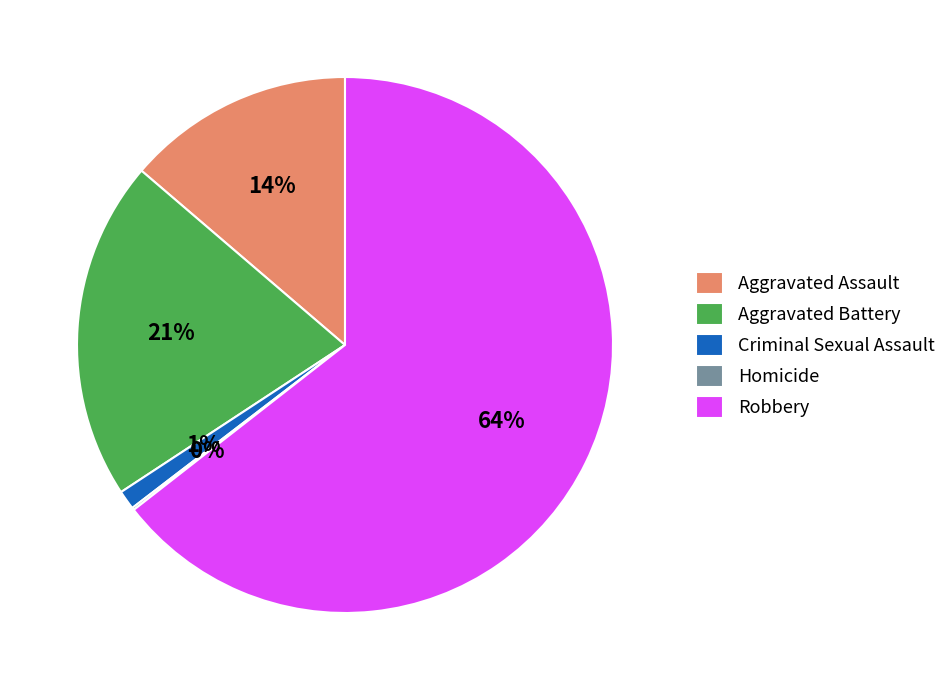

What is the ratio of the value at Aggravated Battery to the value at Robbery?

0.3